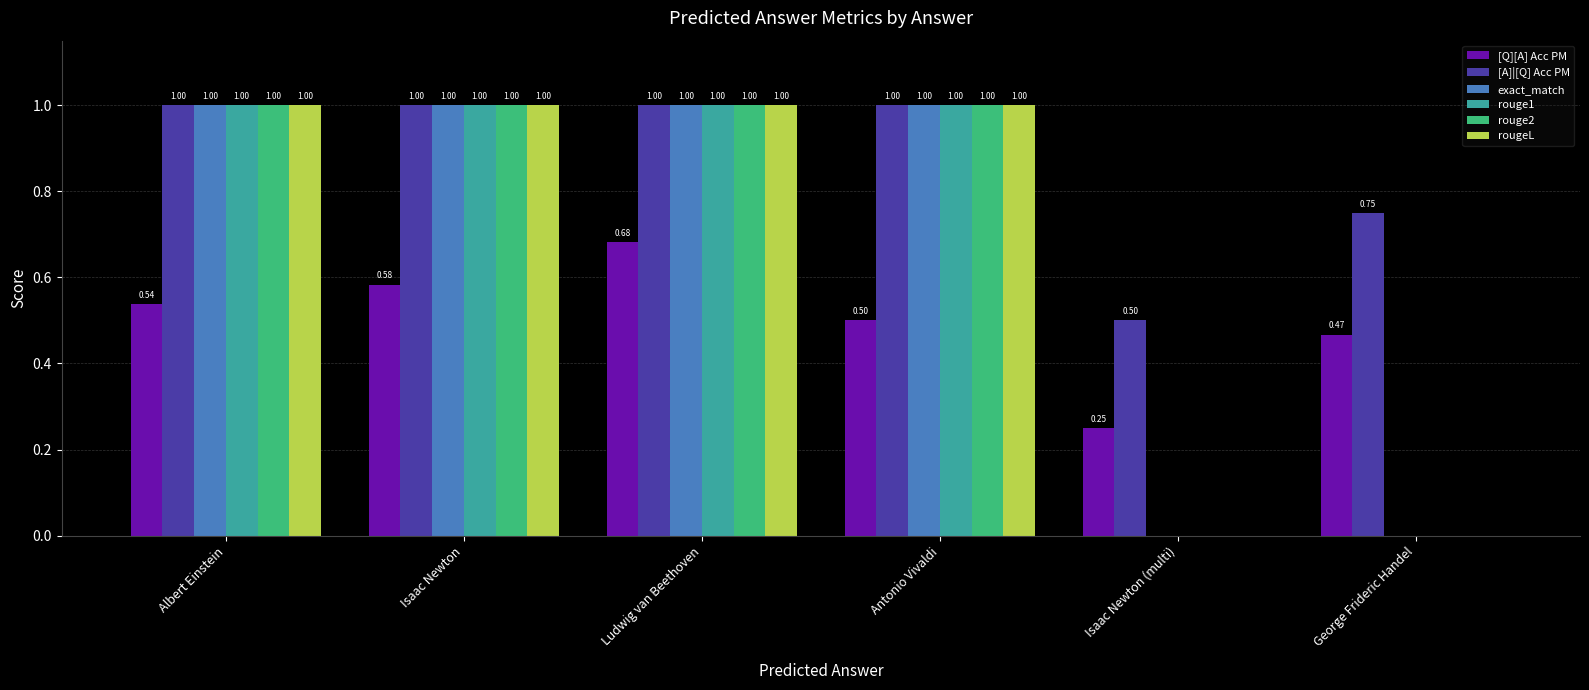

What is the sum of all rouge1 values?

4.0